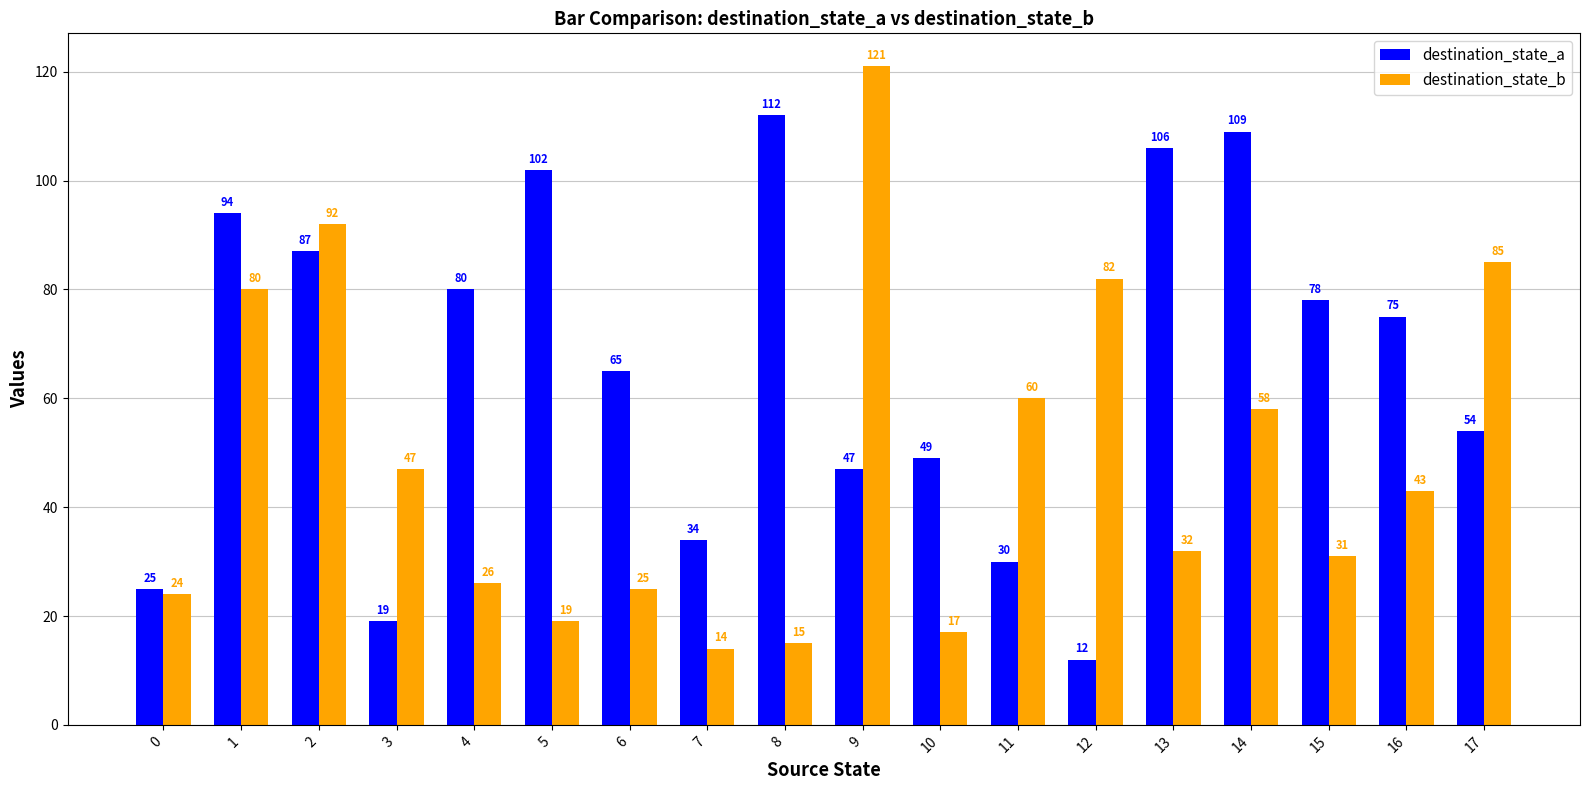

Reading left to right, list all the values displayed in this chart.

destination_state_a: 25	94	87	19	80	102	65	34	112	47	49	30	12	106	109	78	75	54
destination_state_b: 24	80	92	47	26	19	25	14	15	121	17	60	82	32	58	31	43	85